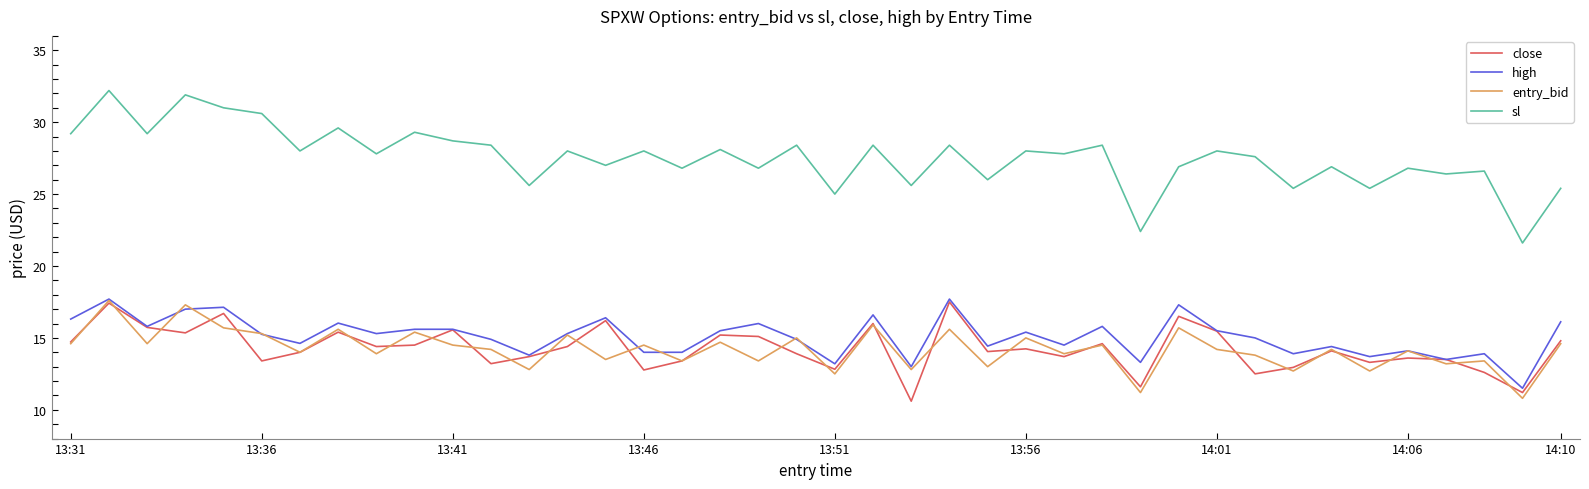

What is the maximum value shown in the chart?

32.2